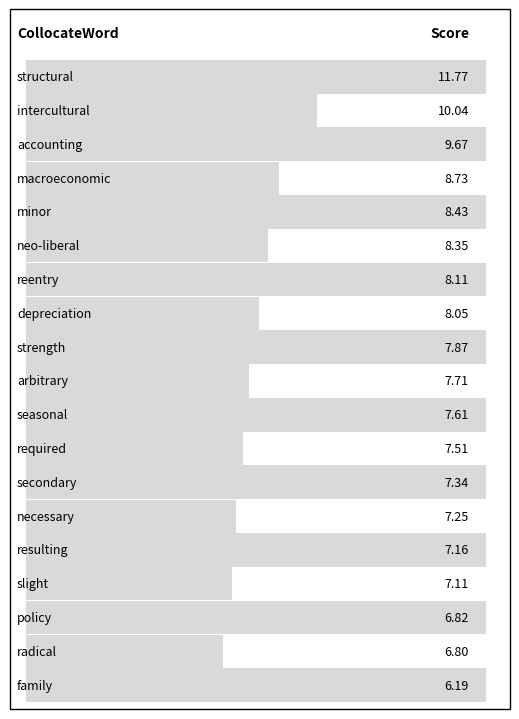

Approximately how many times larger is the value at 13 compared to 10?

0.9